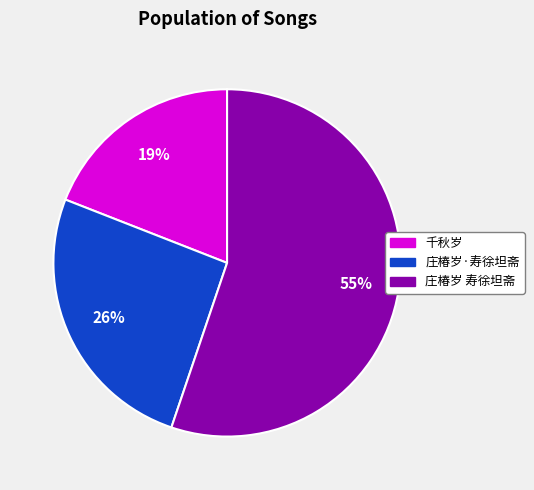

To the nearest percent, what is the difference between the largest and smallest slice percentages?

36%